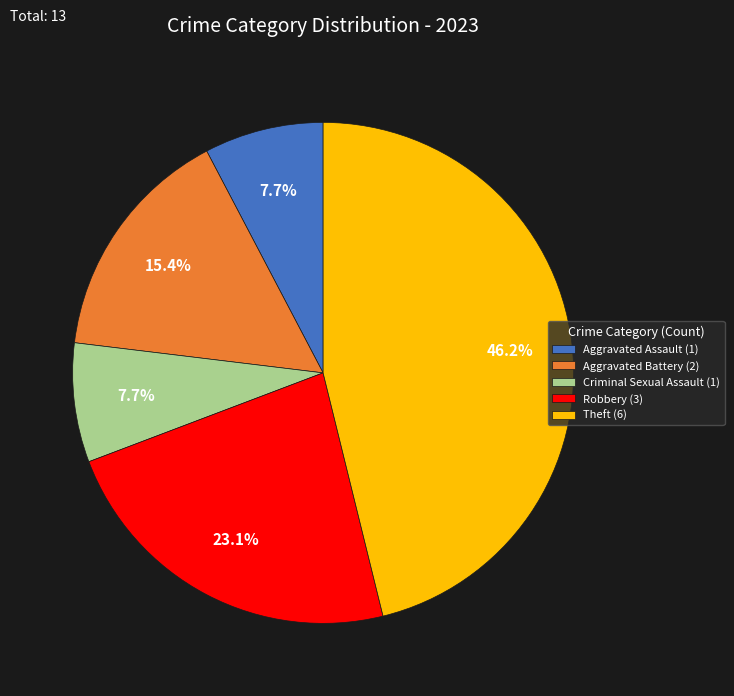

Is it true that Robbery is 23% of the pie?

True